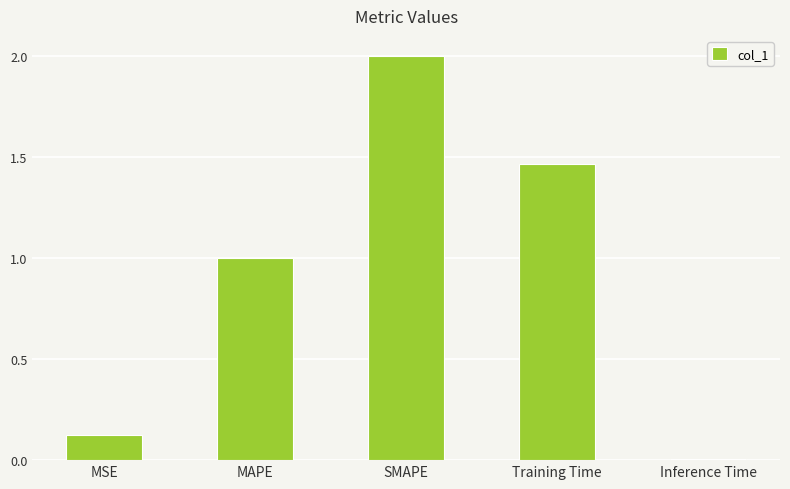

What is the change in value from MSE to SMAPE?

+1.9